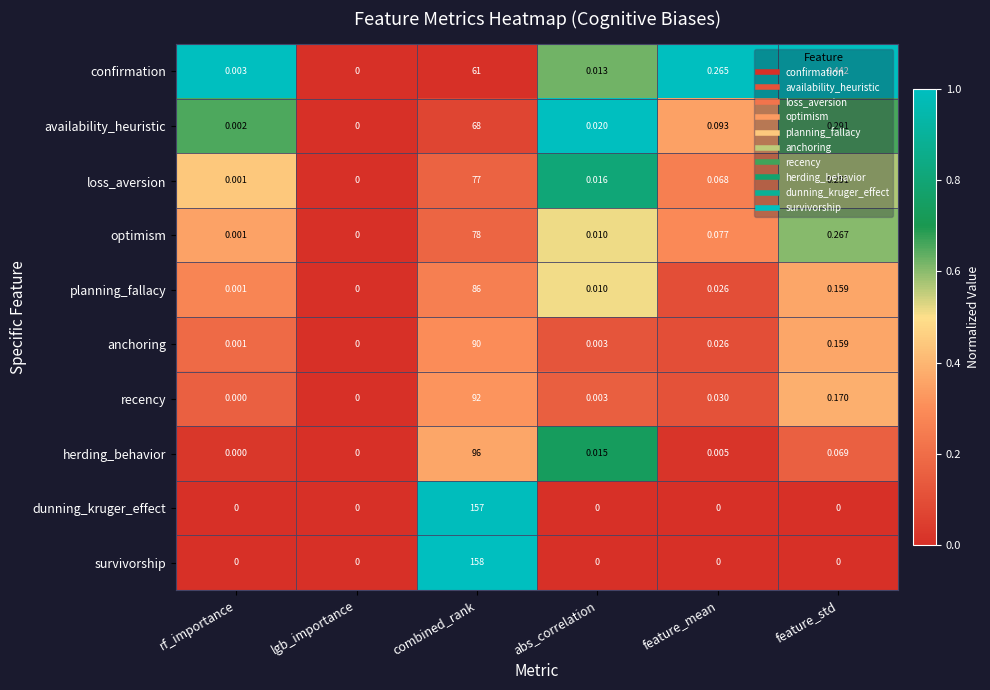

Which series has the largest total across all categories?

survivorship